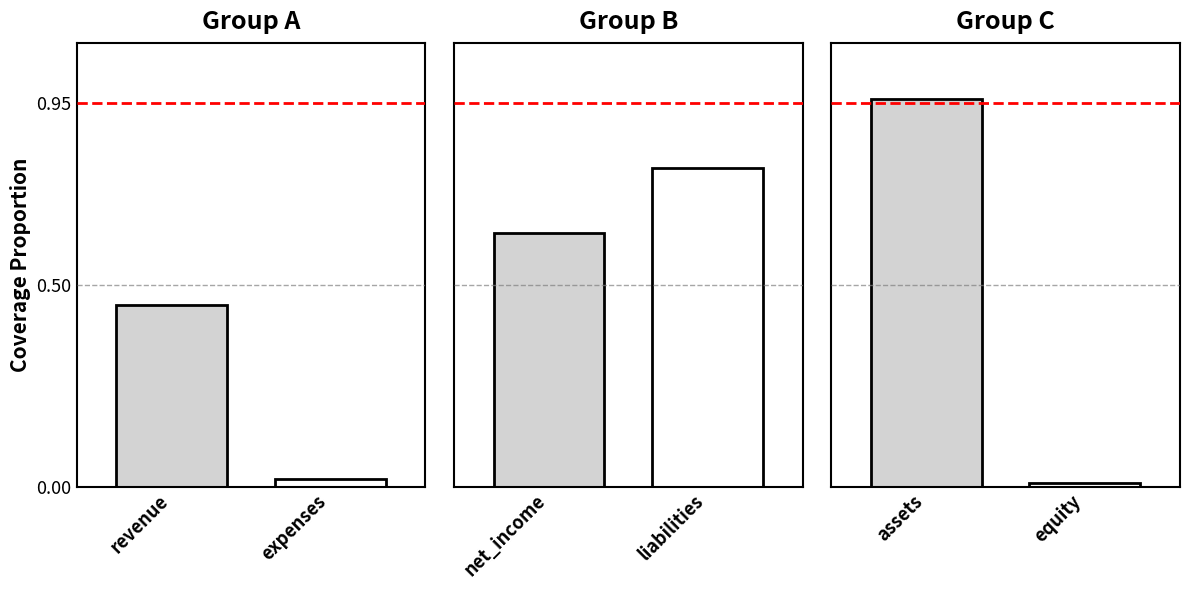

How many series are shown in this chart?

2